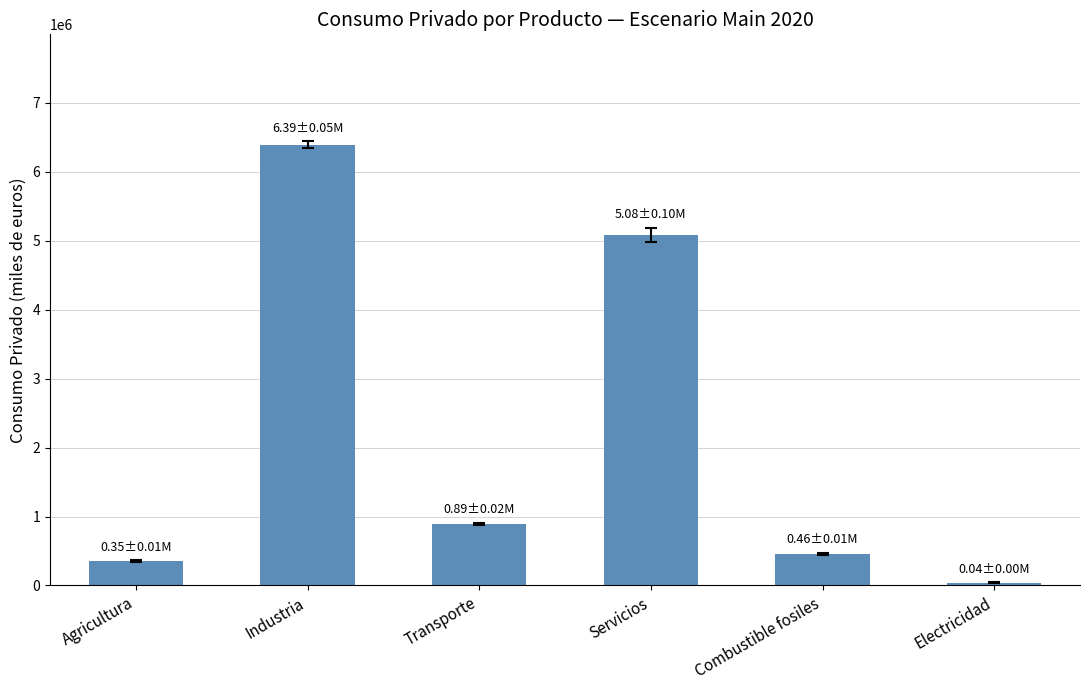

The value at Industria is 10890479.3. True or false?

False